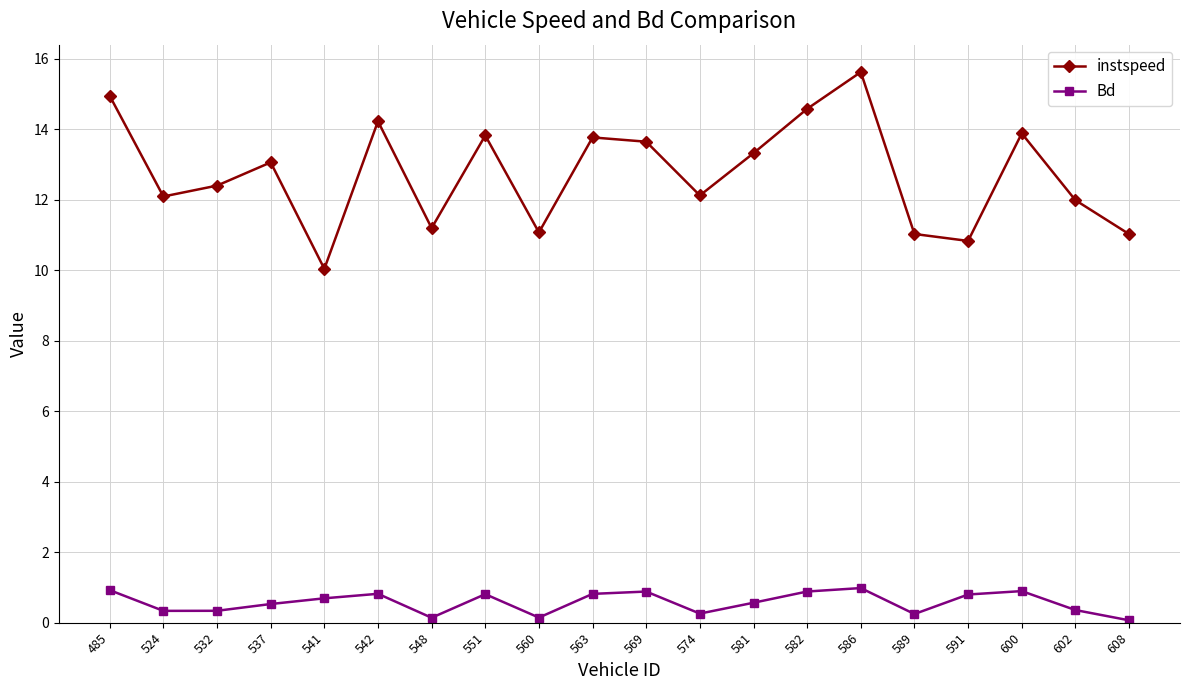

What is the maximum value shown in the chart?

15.6